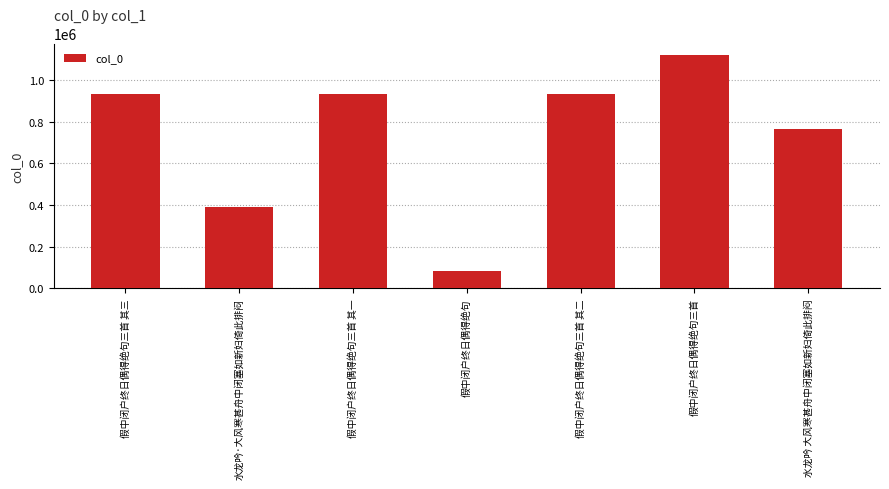

What is the value of the 1st bar from the left?

929856